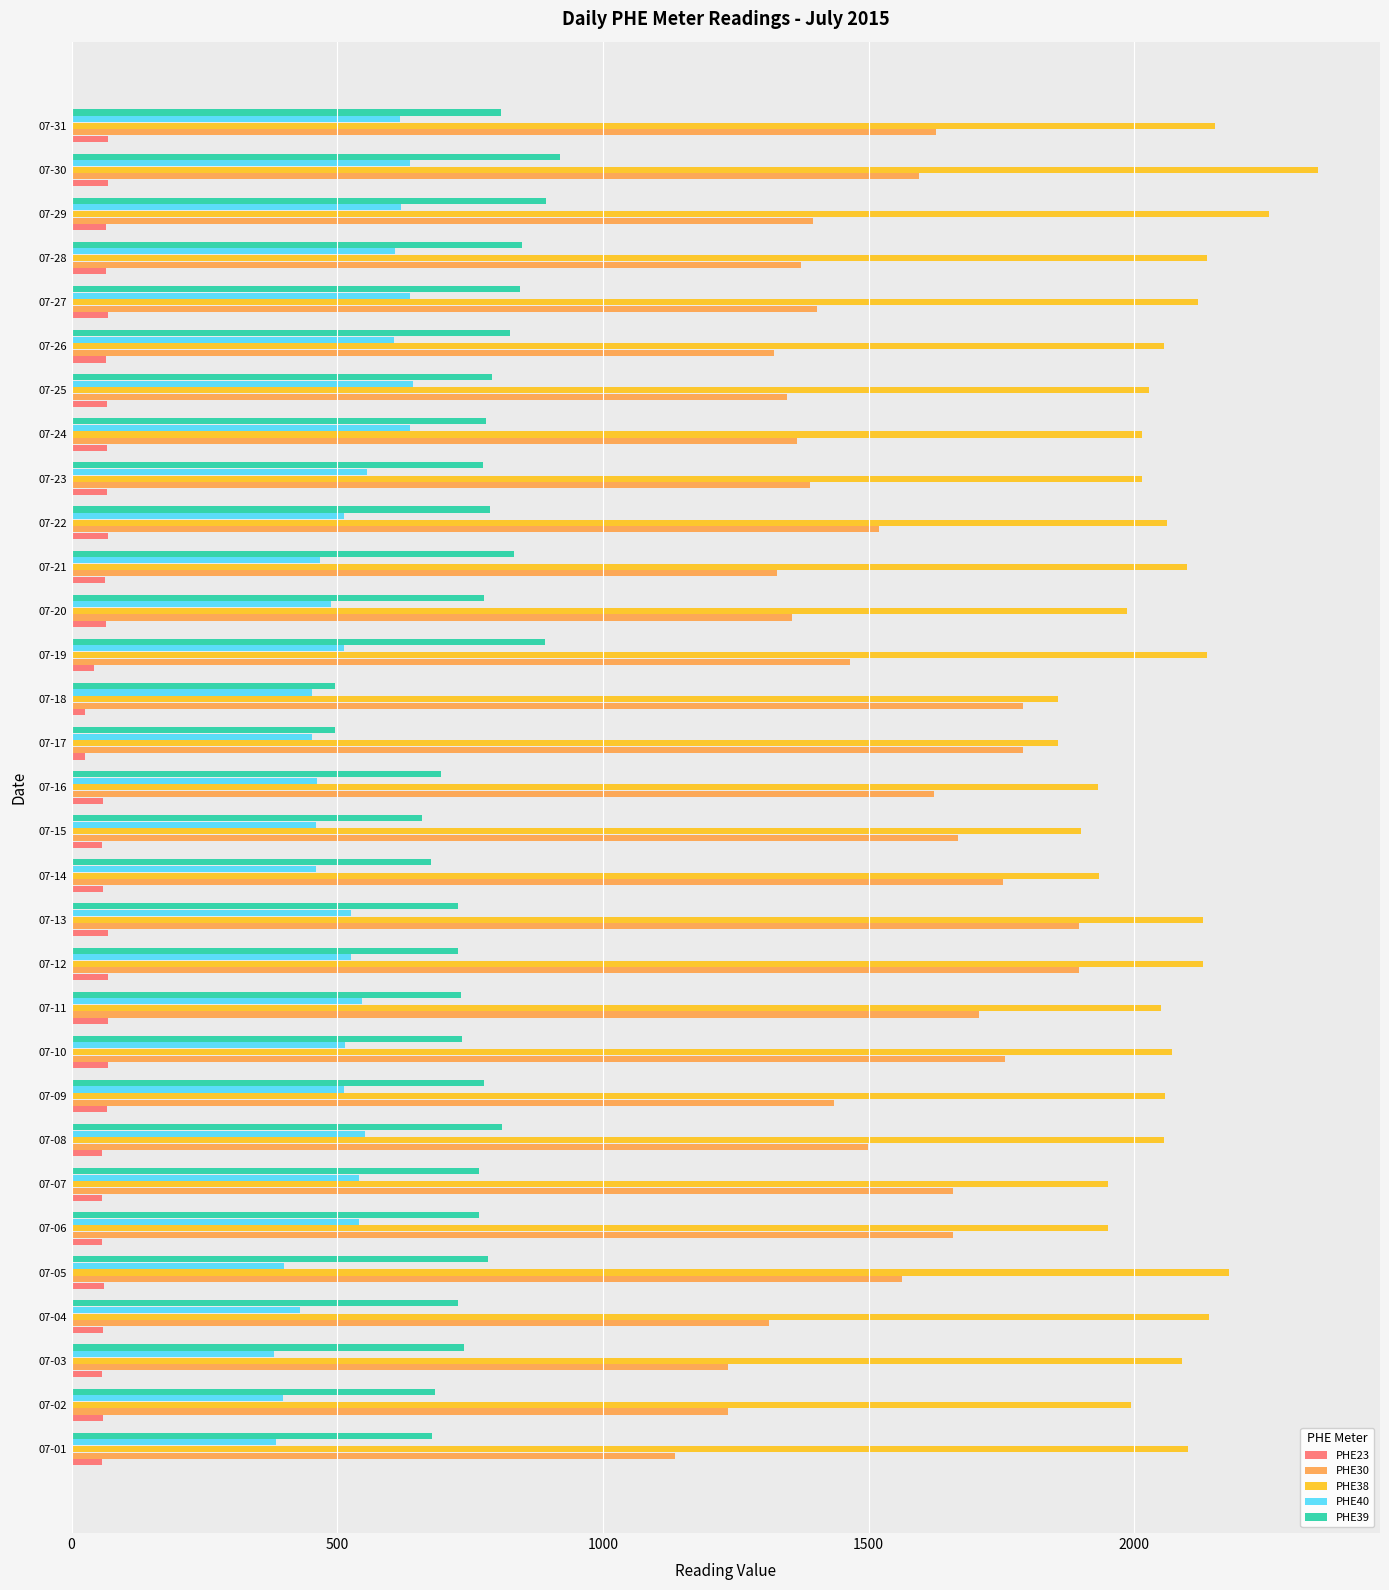

Rank the series at 07-10 from highest to lowest value.

PHE38, PHE30, PHE39, PHE40, PHE23